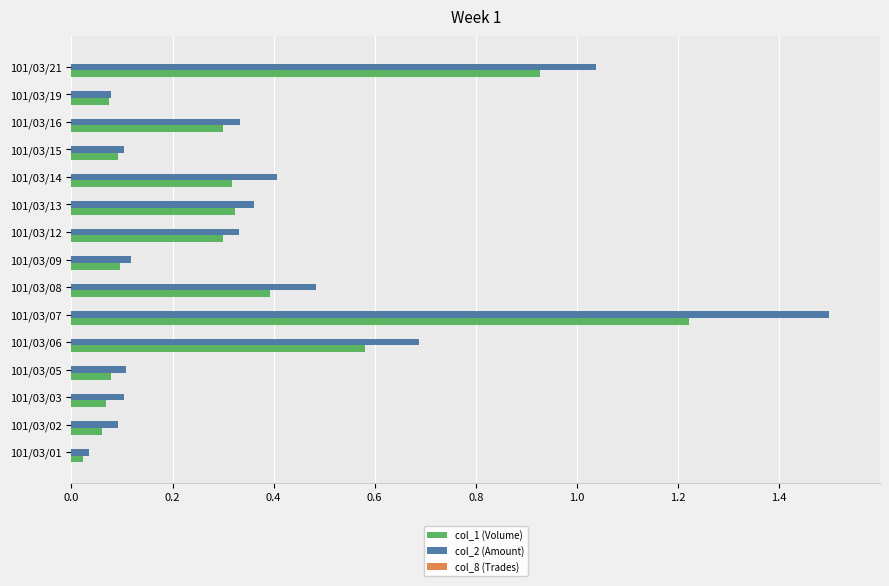

Which label corresponds to the largest value in the chart?

101/03/07